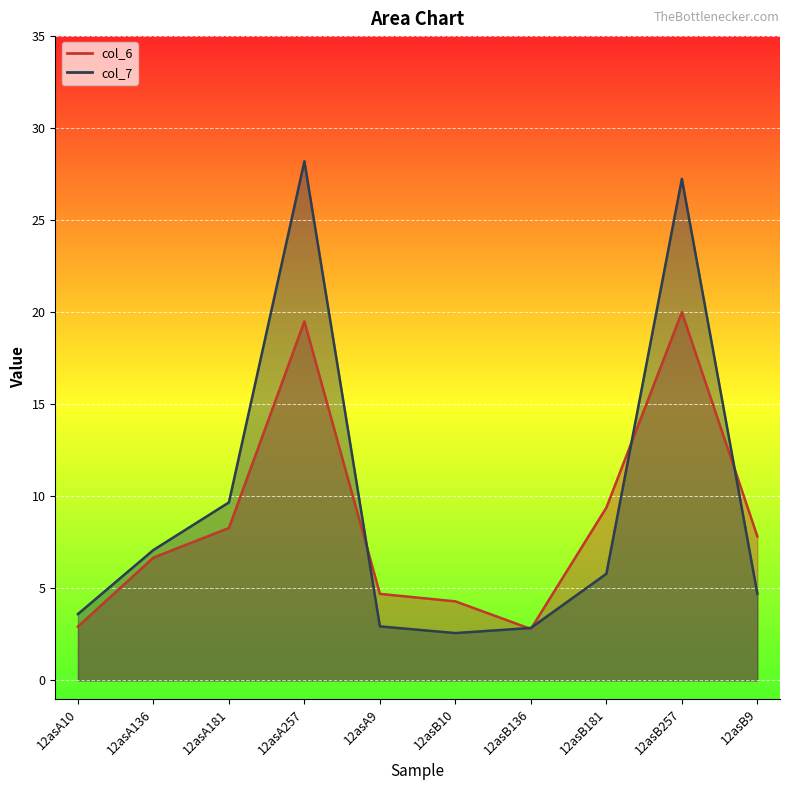

Which category has the lowest value in the col_7 series?

12asB10